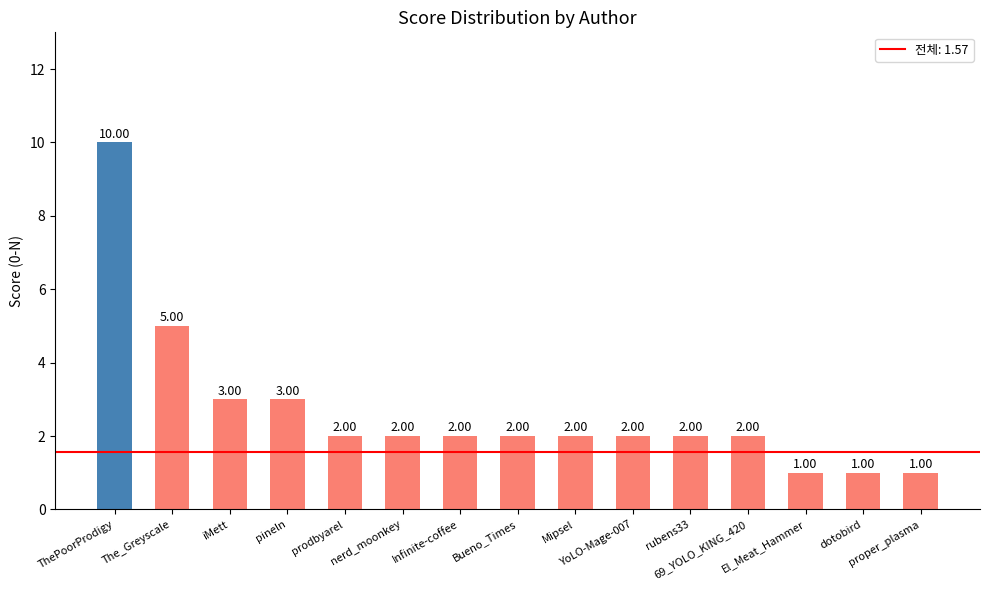

What is the difference between the second highest and minimum values?

4